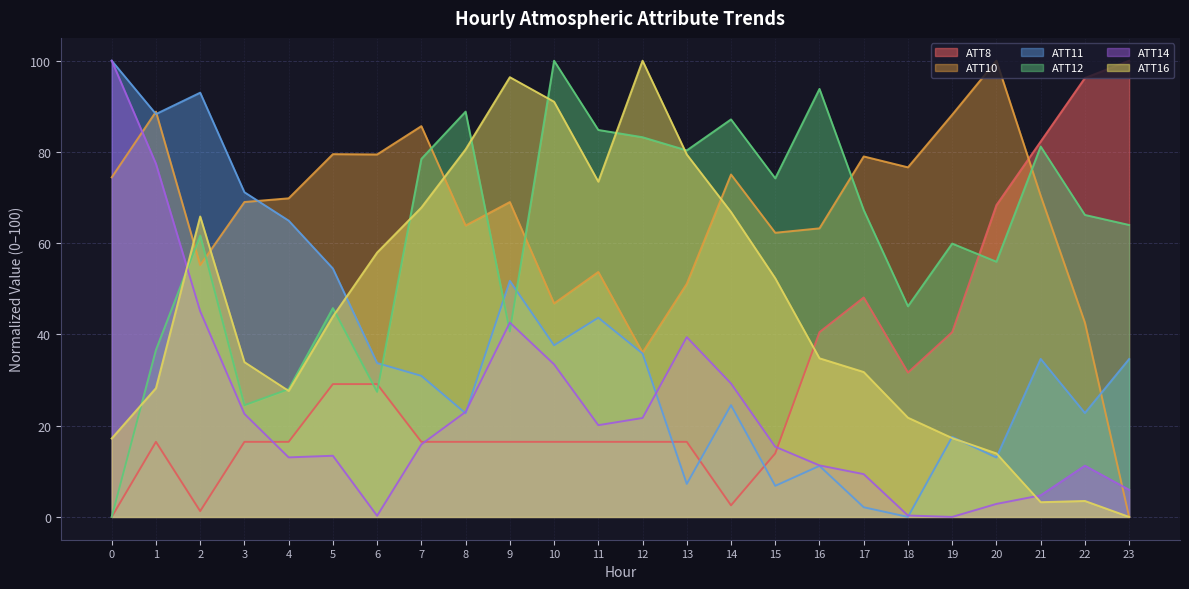

How many categories are shown in the chart?

24